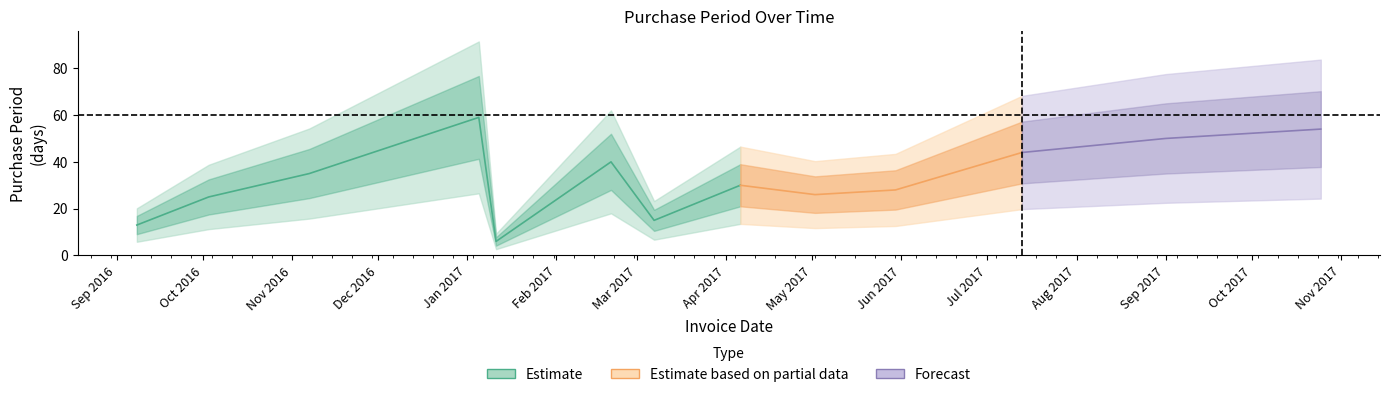

What is the smallest value displayed?

6